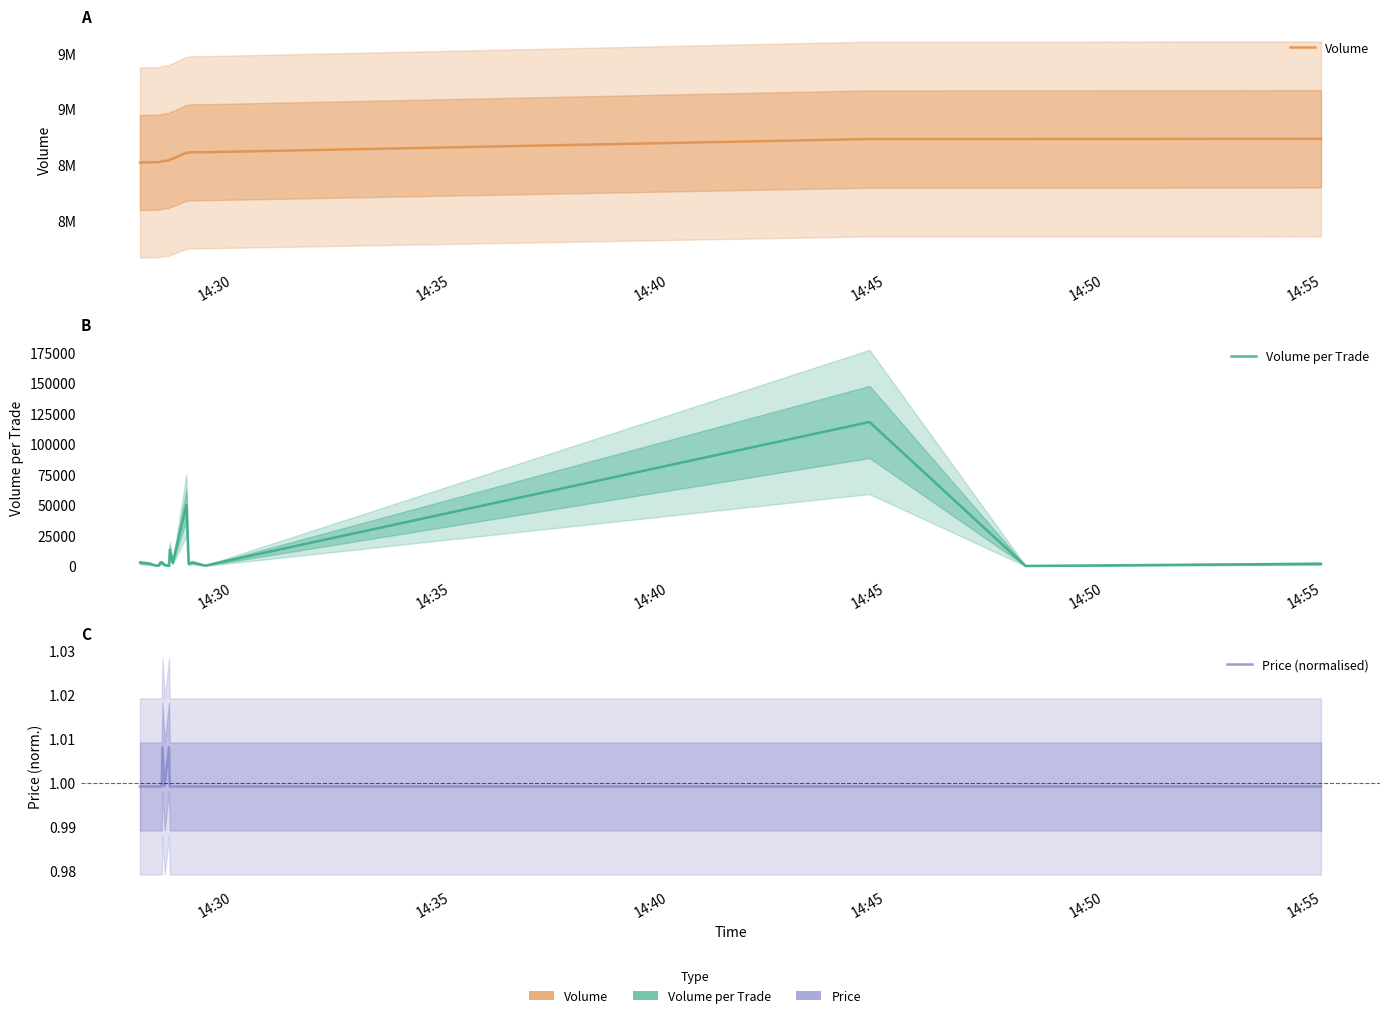

What is the difference between the maximum and second lowest values in the Volume per Trade series?

117800.0